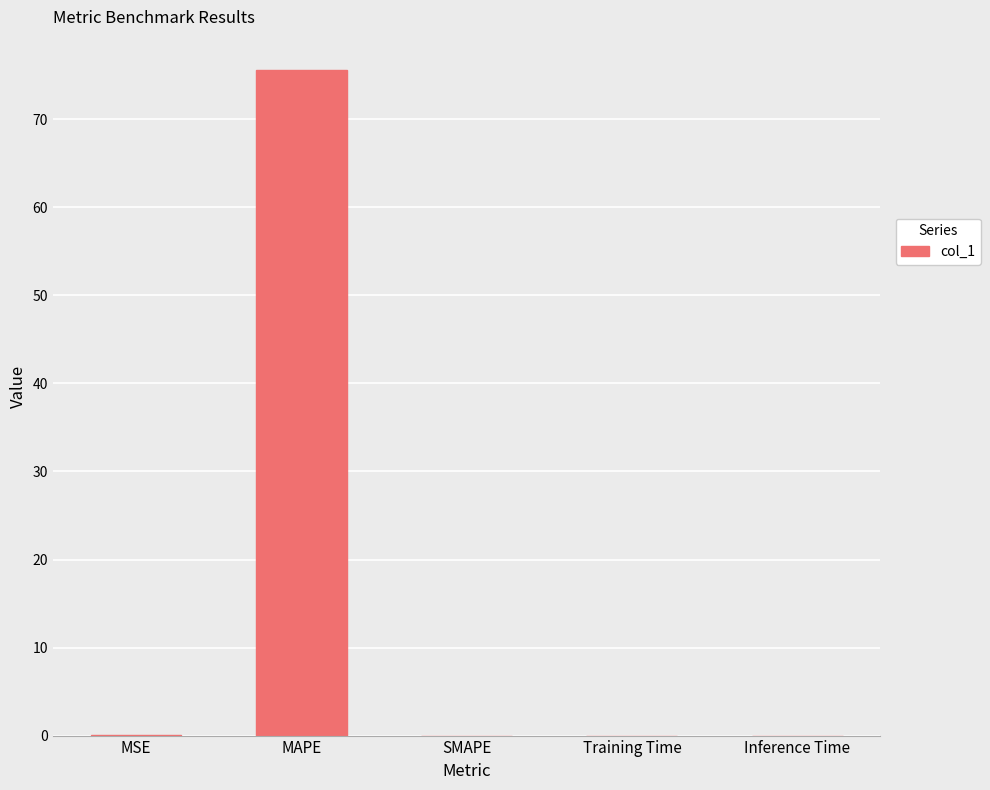

What is the sum of all values?

75.7